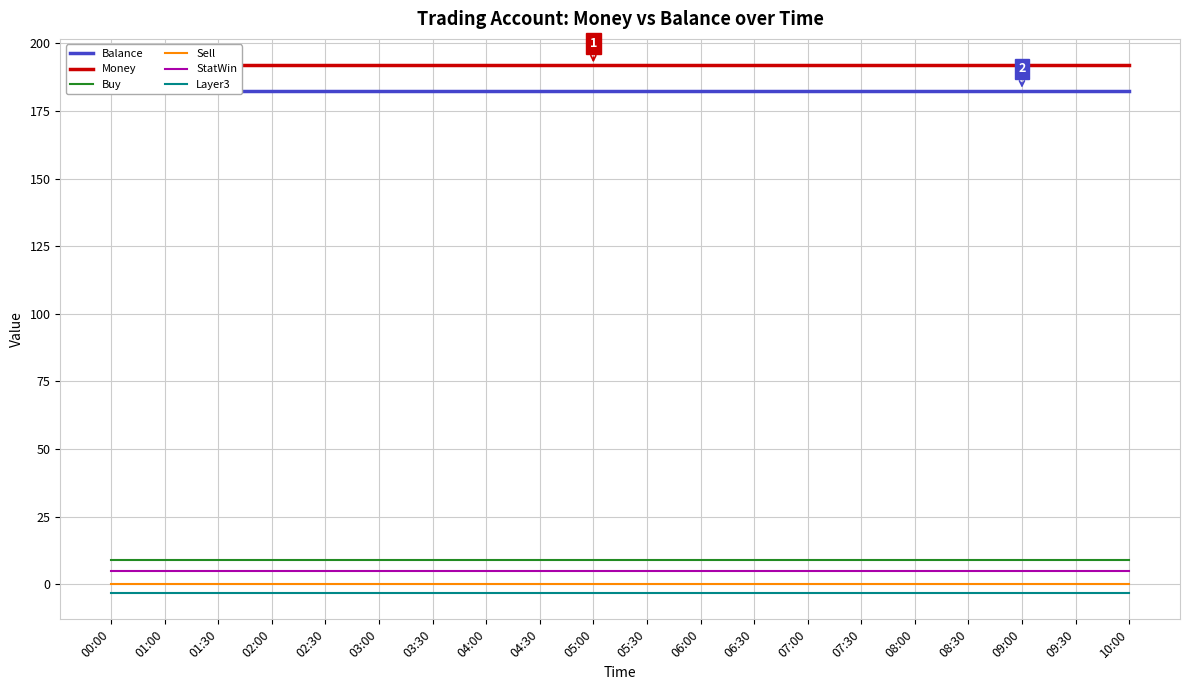

What is the label of the 19th point from the left?

09:30